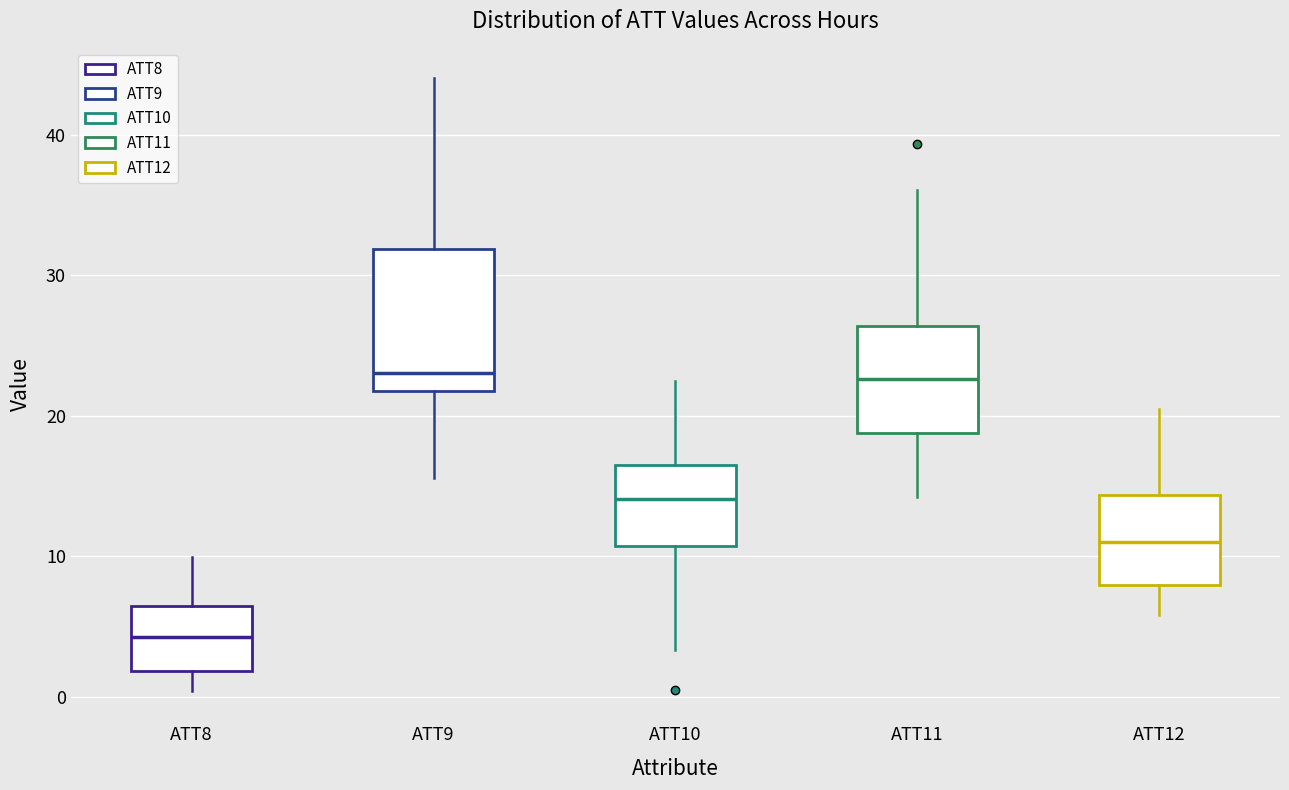

Where does the upper whisker of the box for ATT10 end on the y-axis? The values are not printed on the chart, so give them approximately, as read against the axis.

22